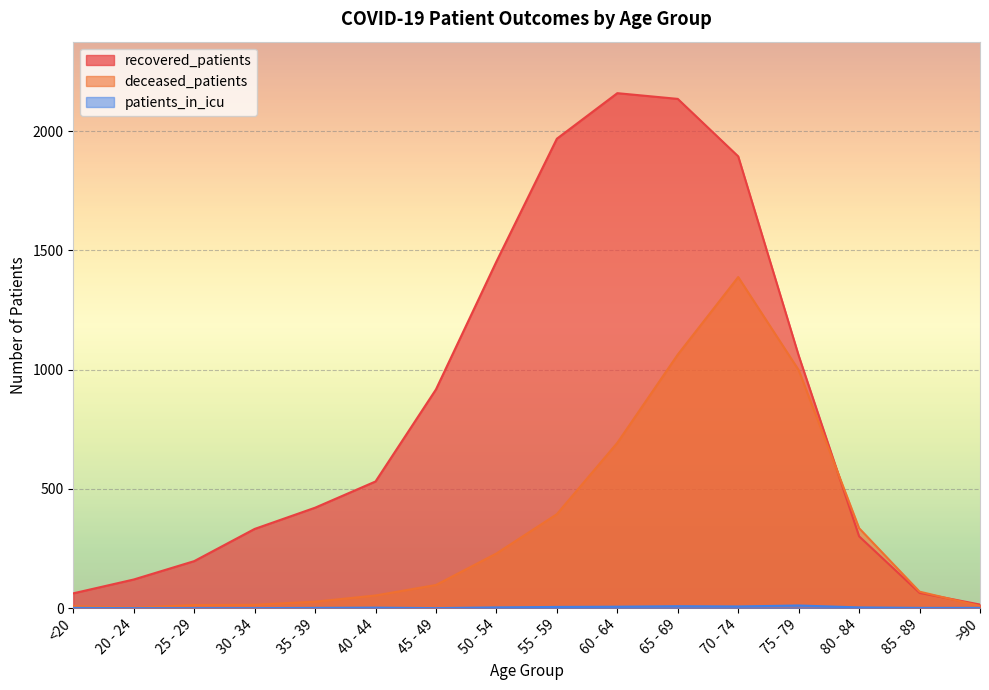

Which series has the largest total across all categories?

recovered_patients